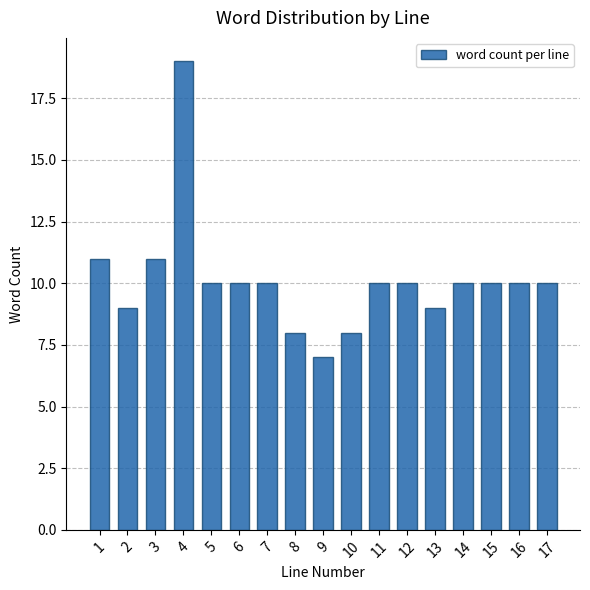

Reading left to right, what are all the values shown in this chart?

11	9	11	19	10	10	10	8	7	8	10	10	9	10	10	10	10